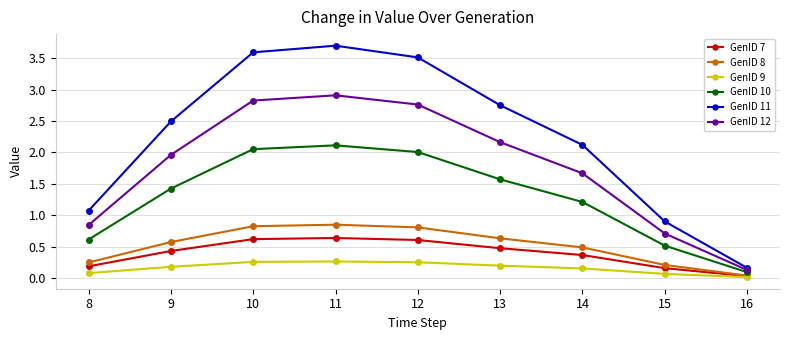

What is the value of the GenID 11 point at the 1st from the left?

1.1